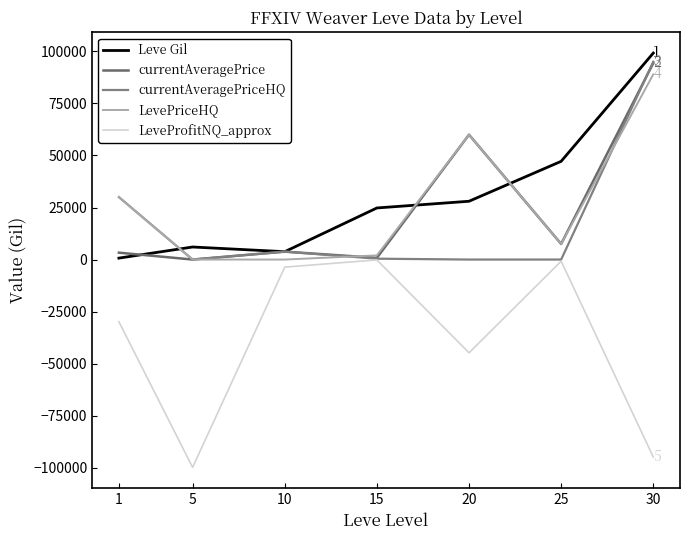

How many lines are shown in the chart?

5